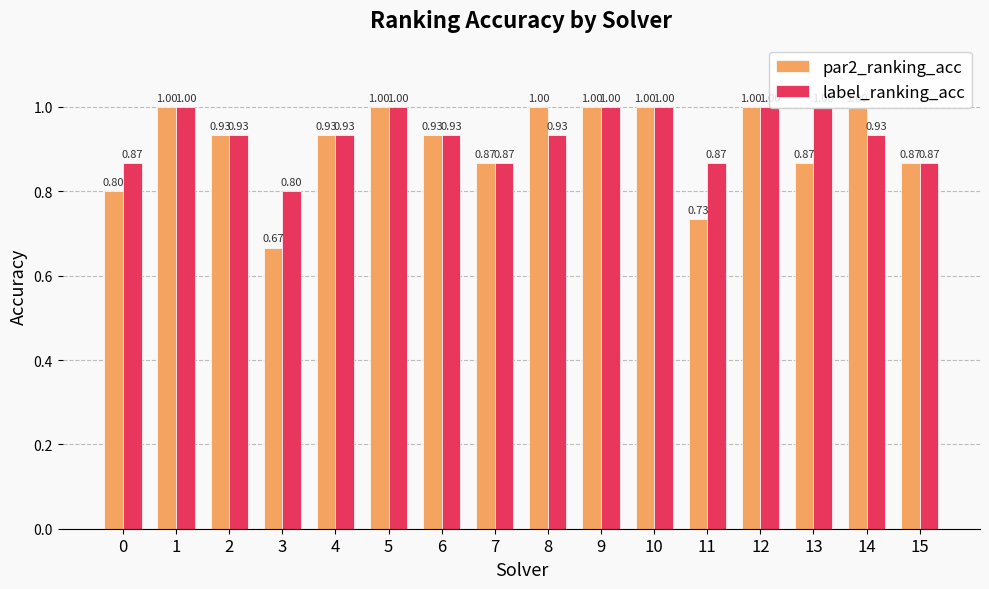

Rank the series by their average value, from lowest to highest.

par2_ranking_acc, label_ranking_acc